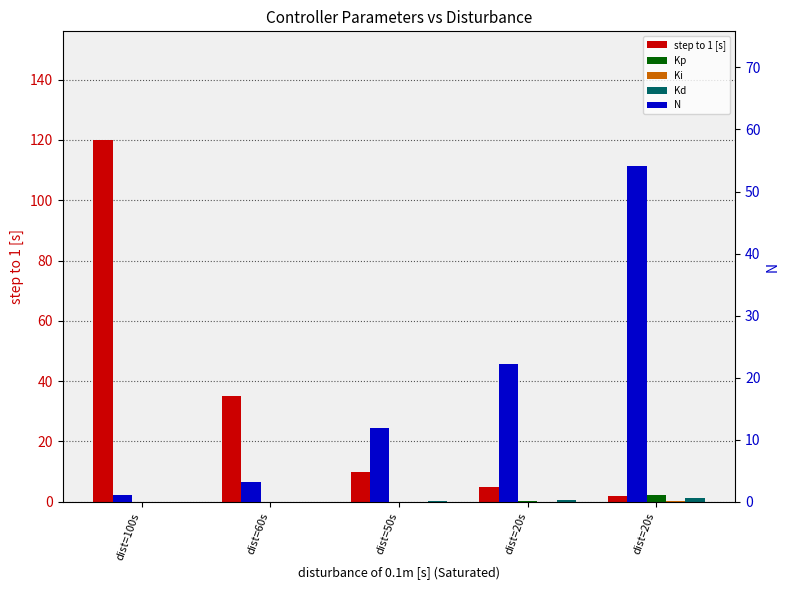

What is the difference between the second highest and second lowest values in the Ki series?

0.1